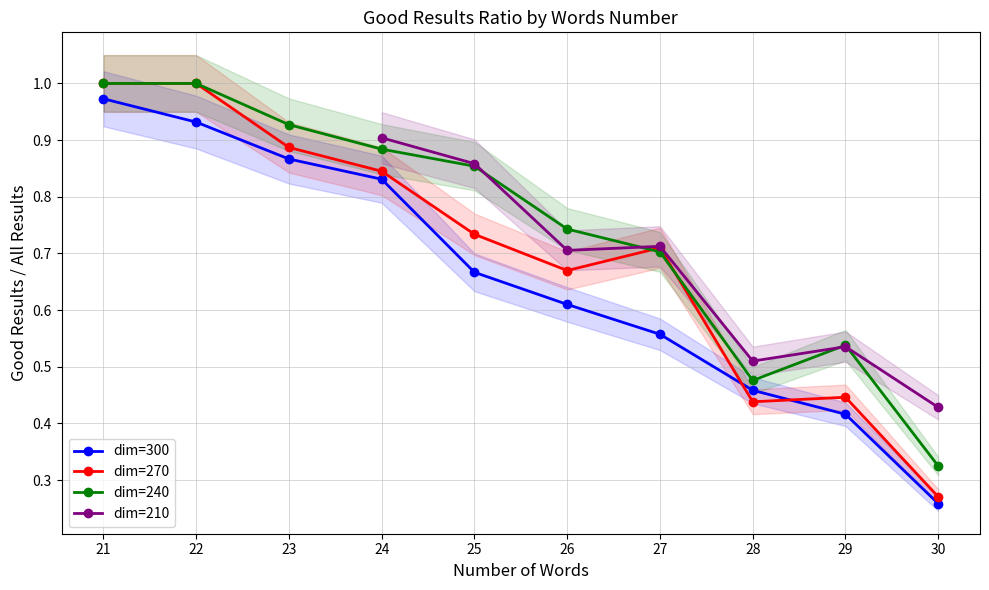

True or false: dim=240 has a value of 0.5 at 26.

False